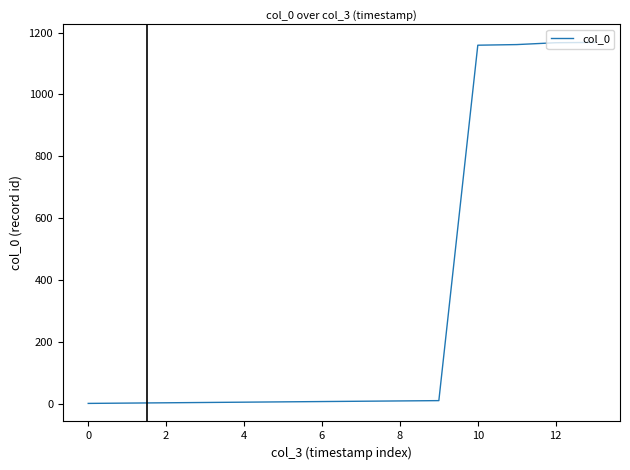

What is the difference between the maximum and minimum values?

1167